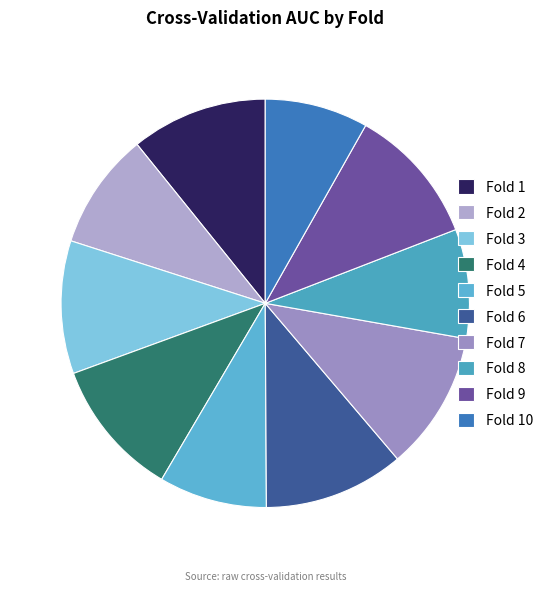

What is the change in value from Fold 1 to Fold 8?

-0.2